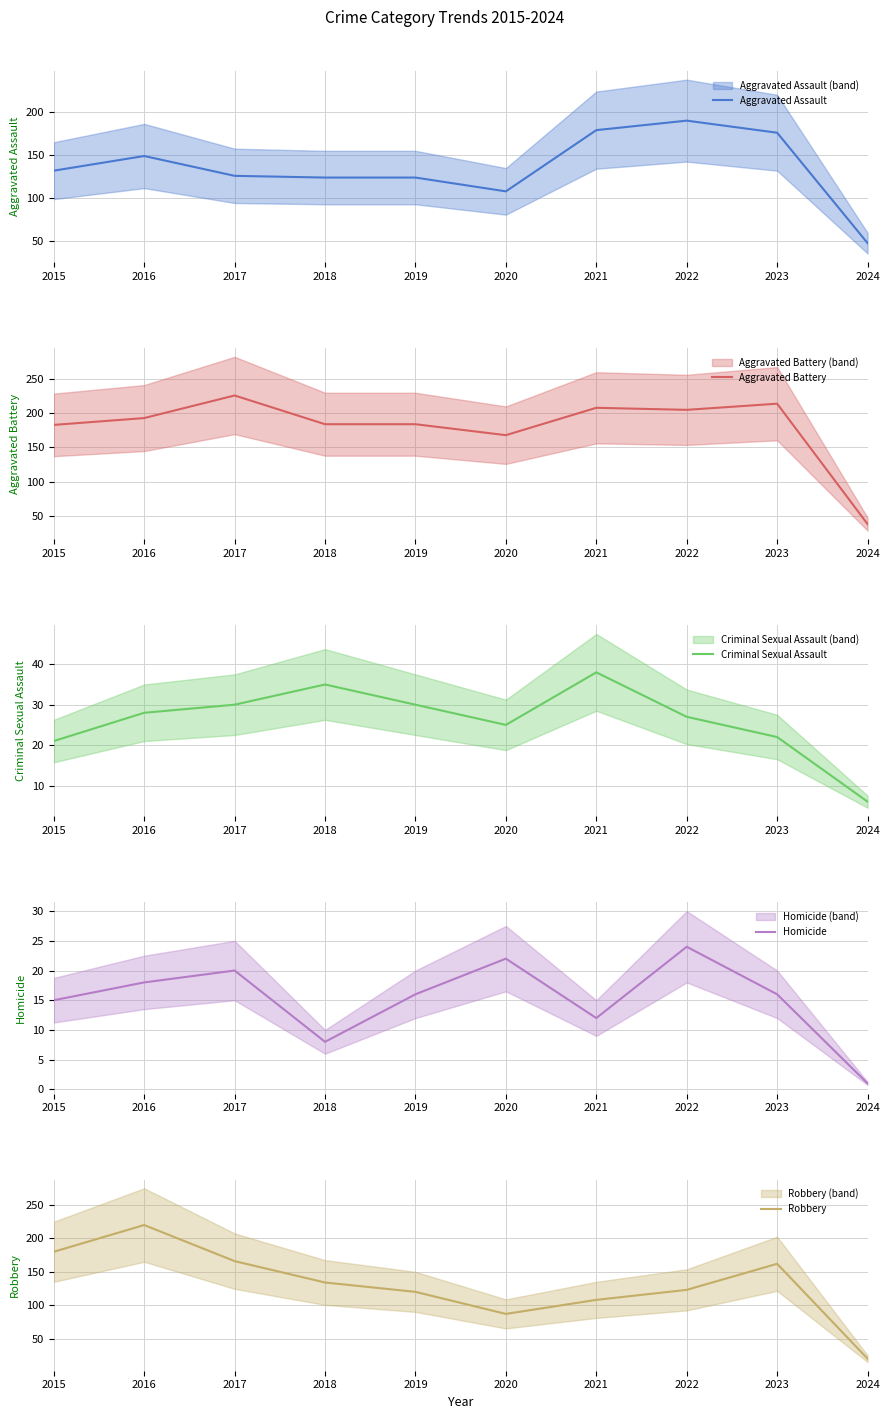

What are all the series names shown in the legend?

Aggravated Assault, Aggravated Battery, Criminal Sexual Assault, Homicide, Robbery